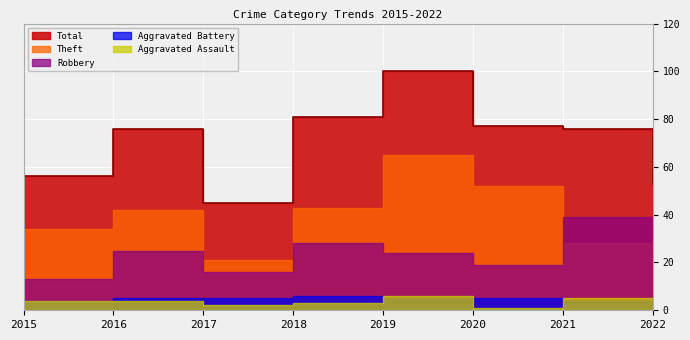

What is the approximate value of Total at 2015, to the nearest 5?

55